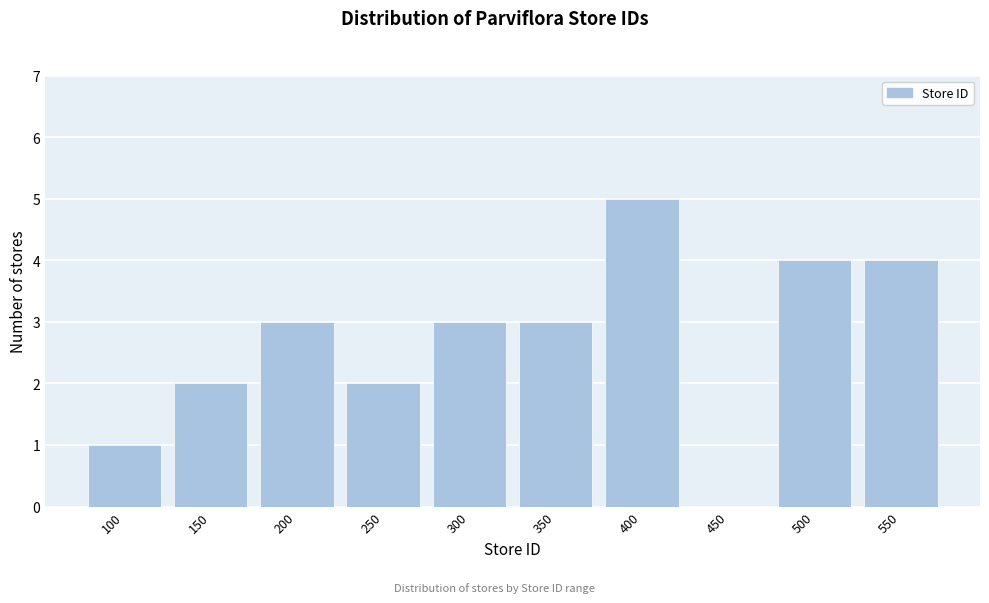

Reading left to right, list all the values displayed in this chart.

100=1	150=2	200=3	250=2	300=3	350=3	400=5	450=0	500=4	550=4